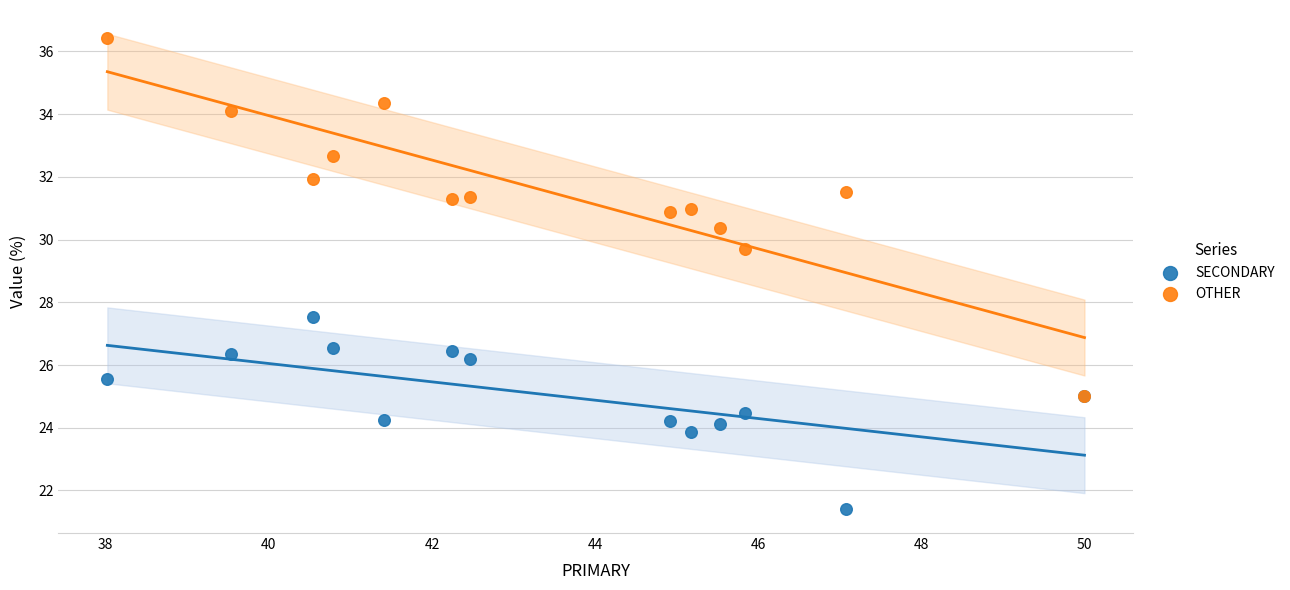

Across all series, what Y value is closest to 28?

27.5